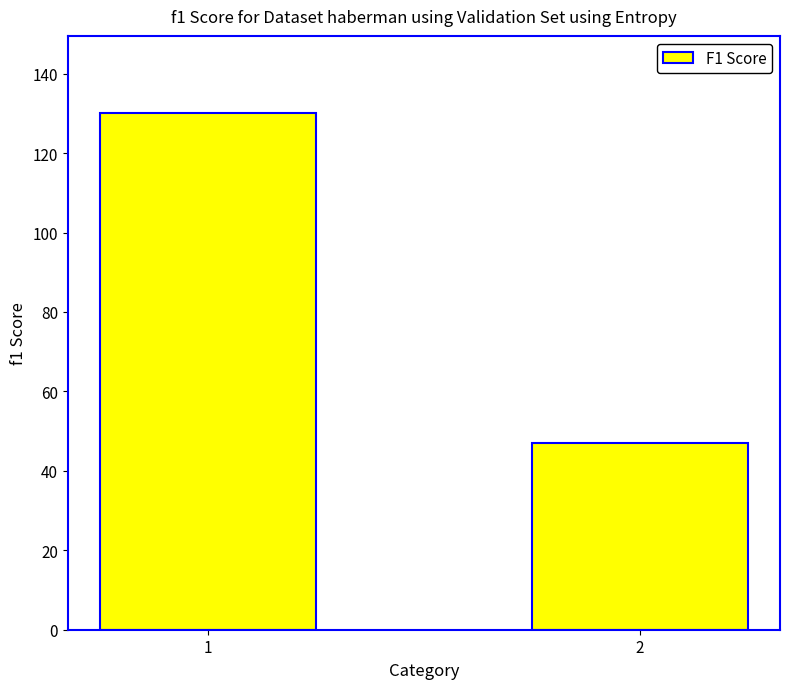

Does the chart contain stacked bars?

No